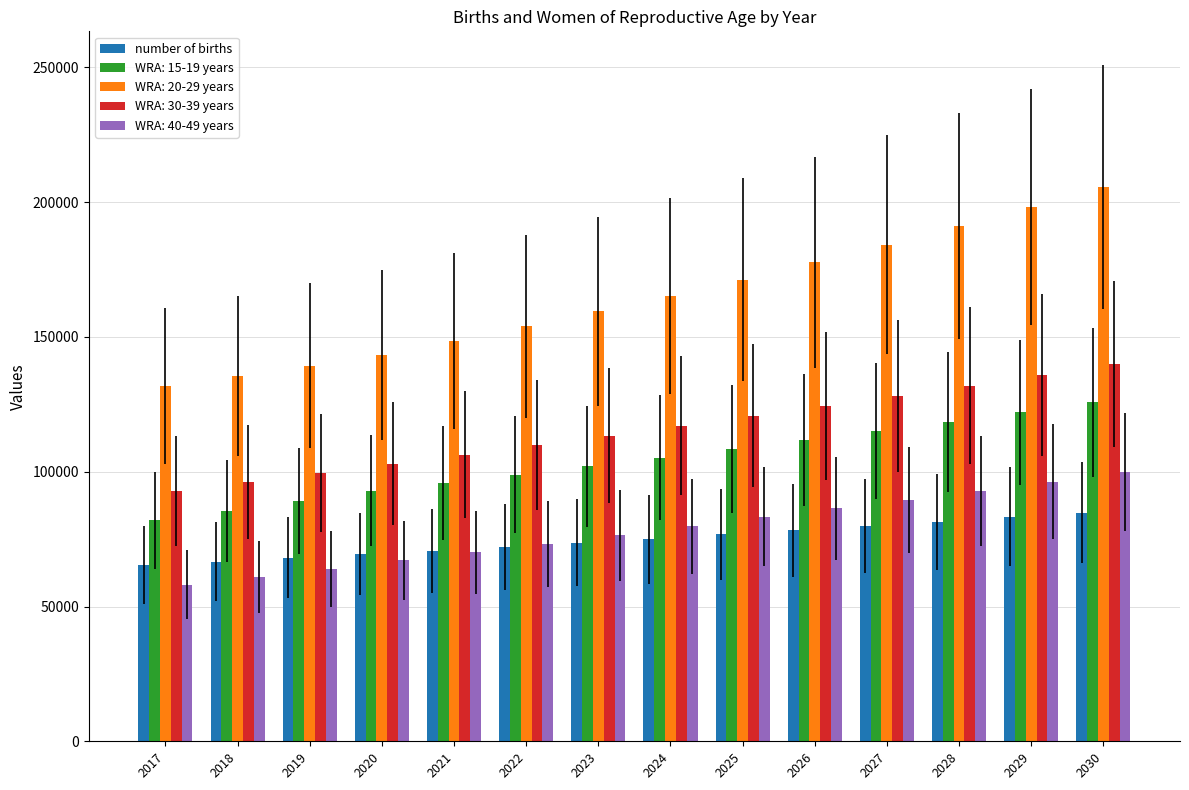

What is the greatest value displayed?

205612.4